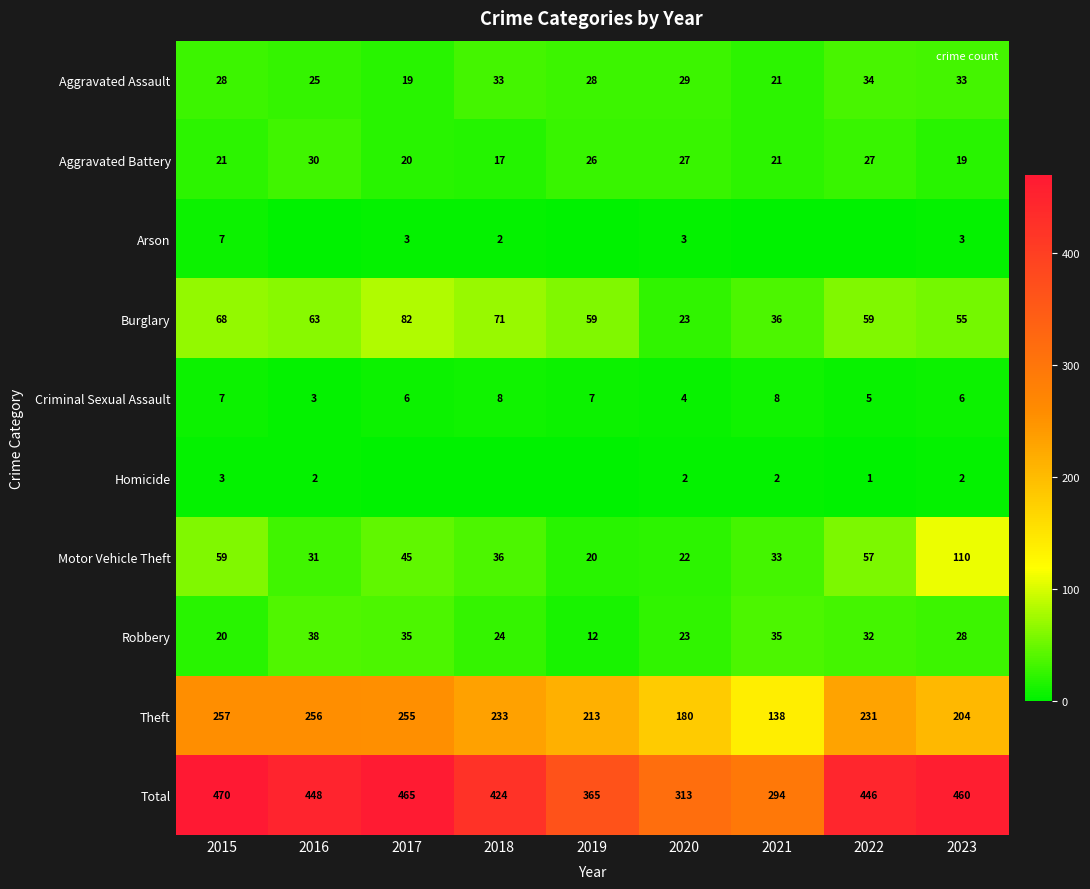

What is the difference between the highest and lowest values at 2020?

311